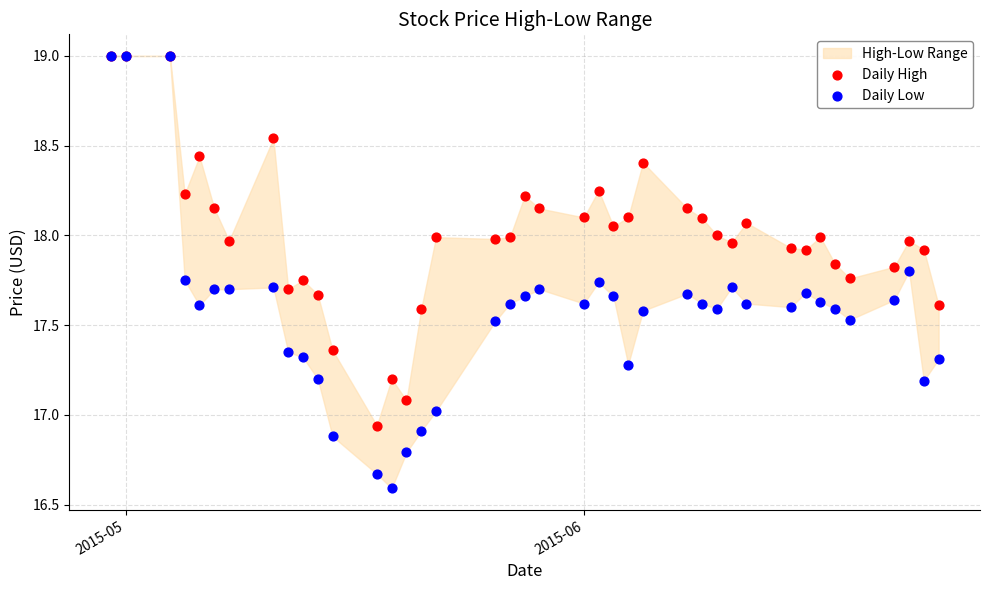

Which series reaches the minimum Y coordinate?

Daily Low